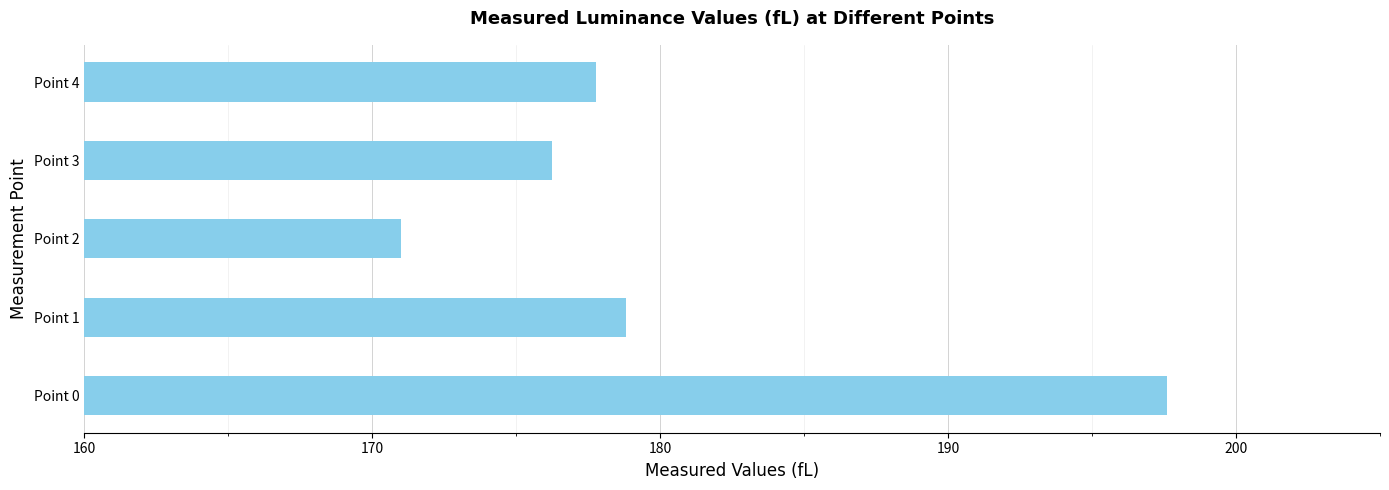

Approximately how many times larger is the value at Point 4 compared to Point 3?

1.0